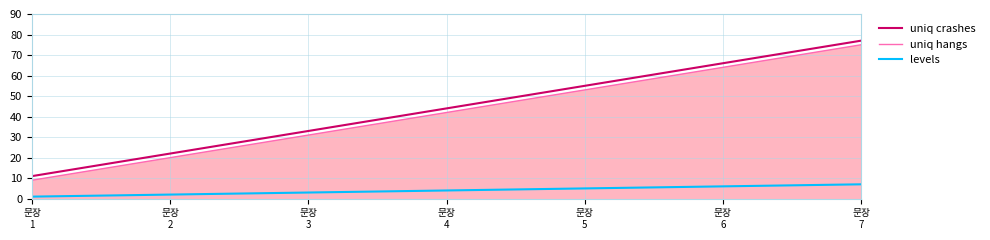

What is the value of the levels point at the 2nd from the left?

2